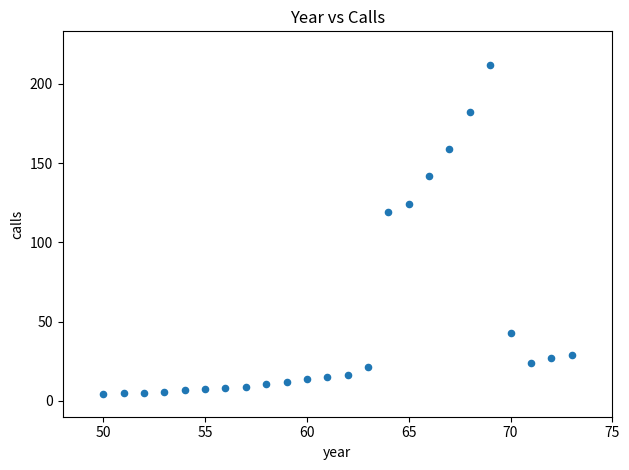

What Y value in the scatter plot is closest to 108?

119.0